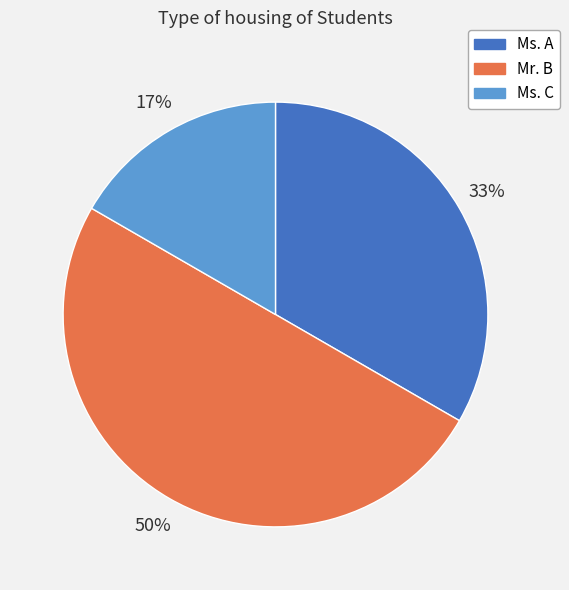

Is Ms. A the majority of the pie?

No